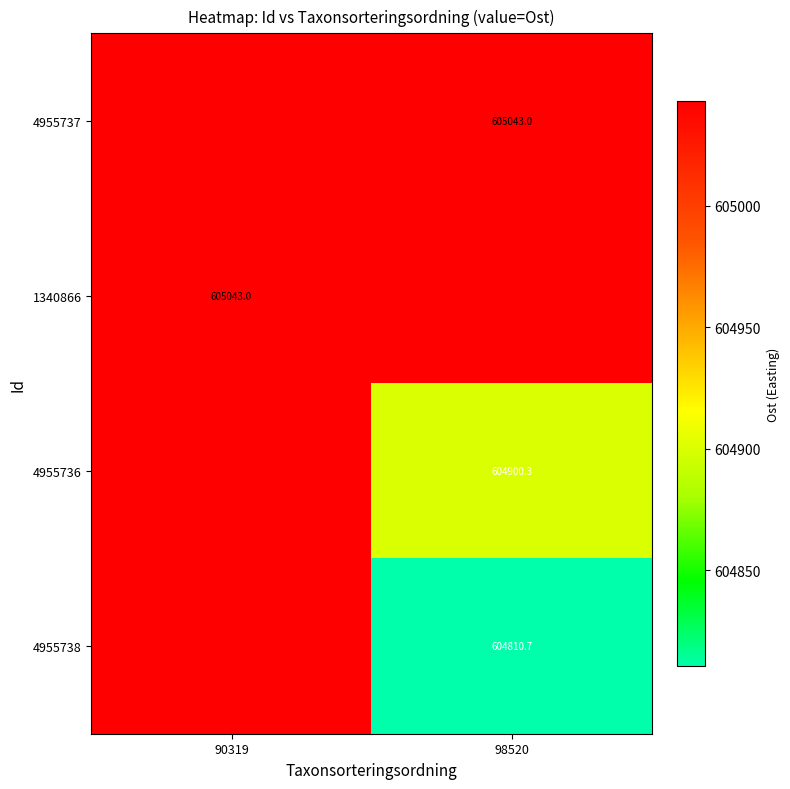

At which category does the chart reach its peak across all series?

98520